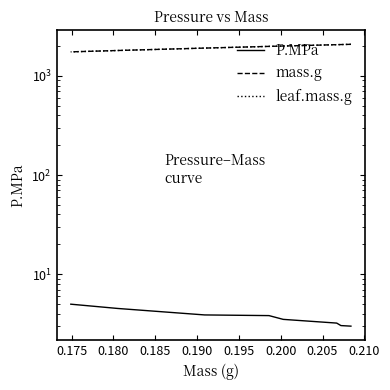

Rank the series by their maximum value, from highest to lowest.

mass.g, leaf.mass.g, P.MPa